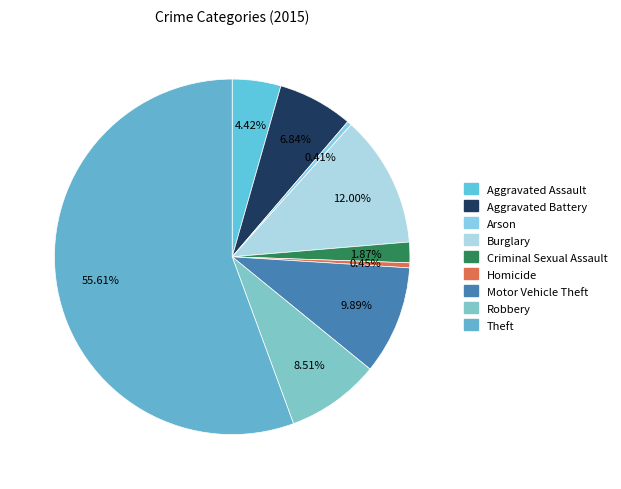

True or false: Theft accounts for 56% of the total.

True